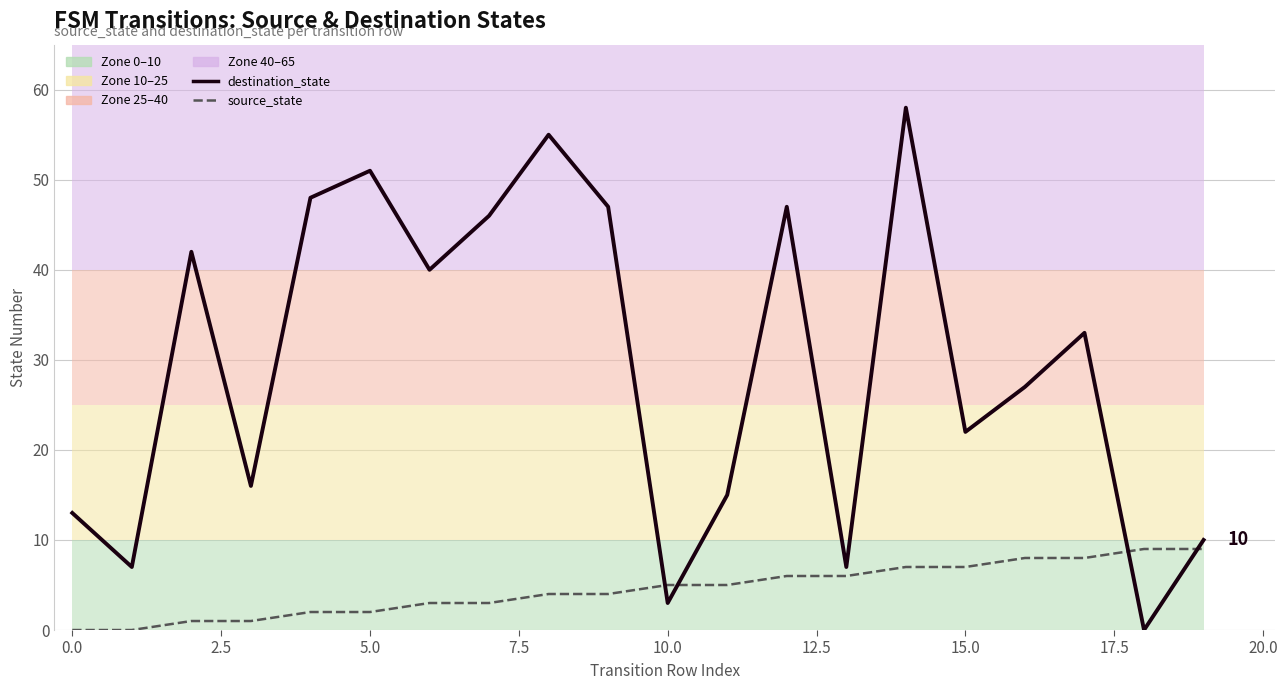

How many series are shown in this chart?

2